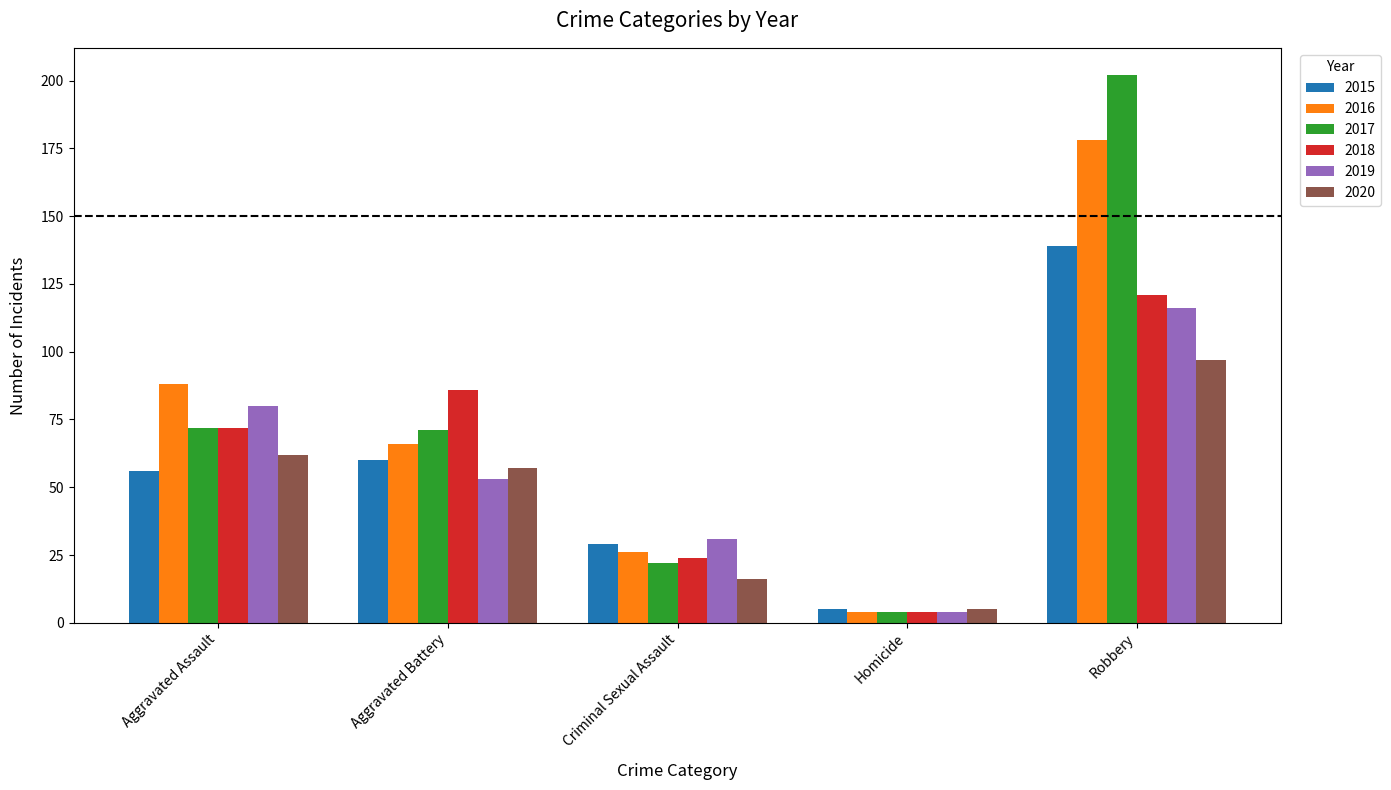

Which series changed the most between Aggravated Assault and Criminal Sexual Assault?

2016